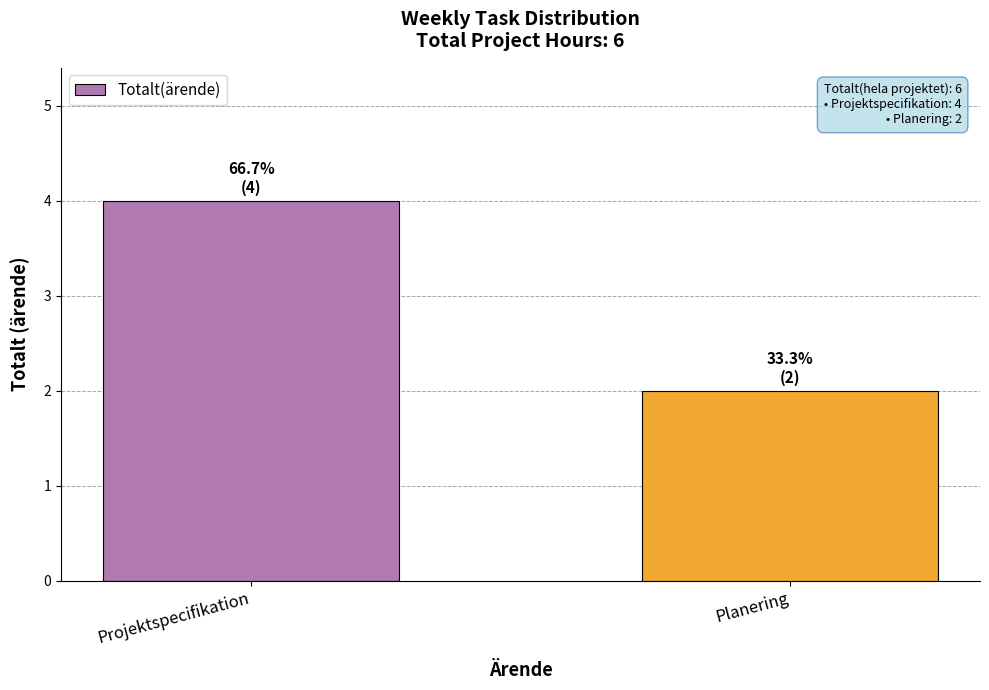

What is the difference between the maximum and minimum values?

2